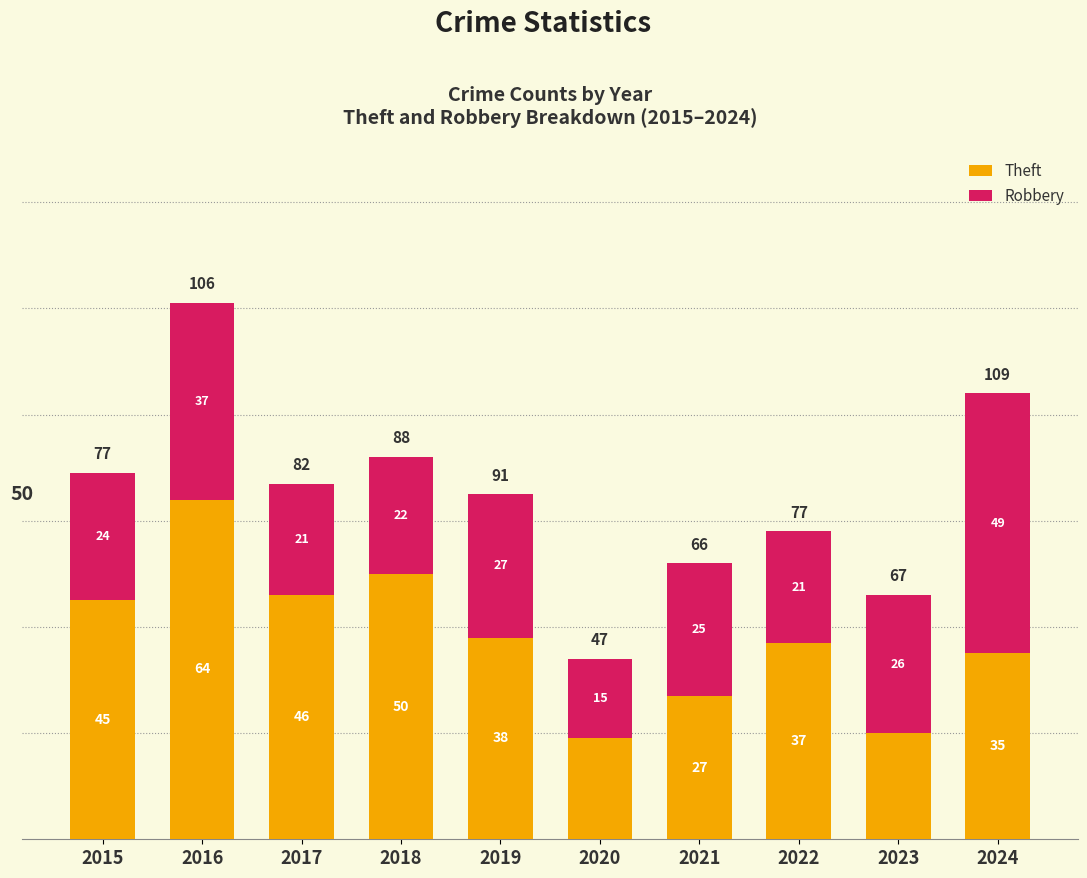

What is the highest value of the Theft series?

64